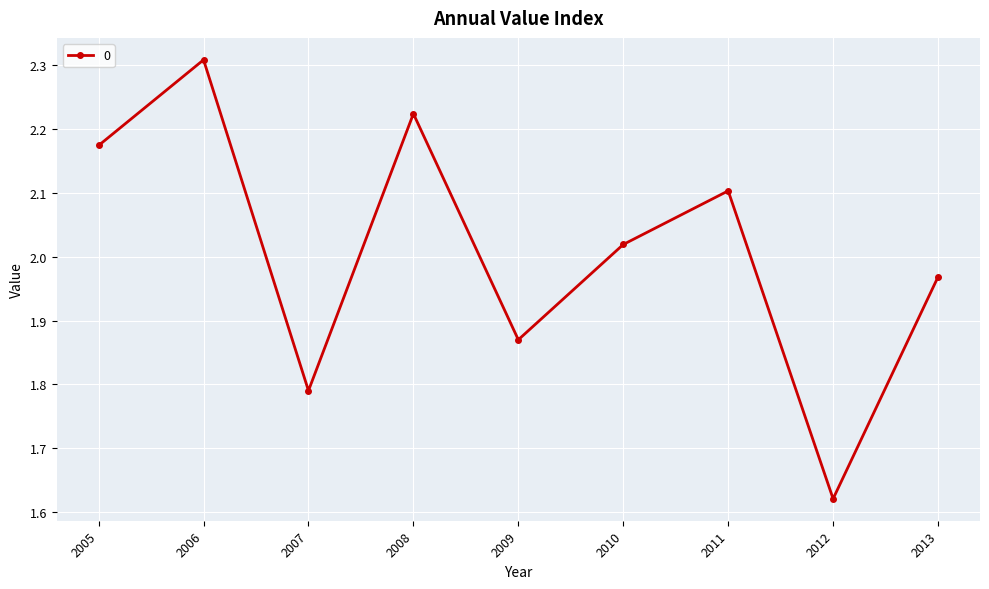

Which category has the lowest value across all series?

2012